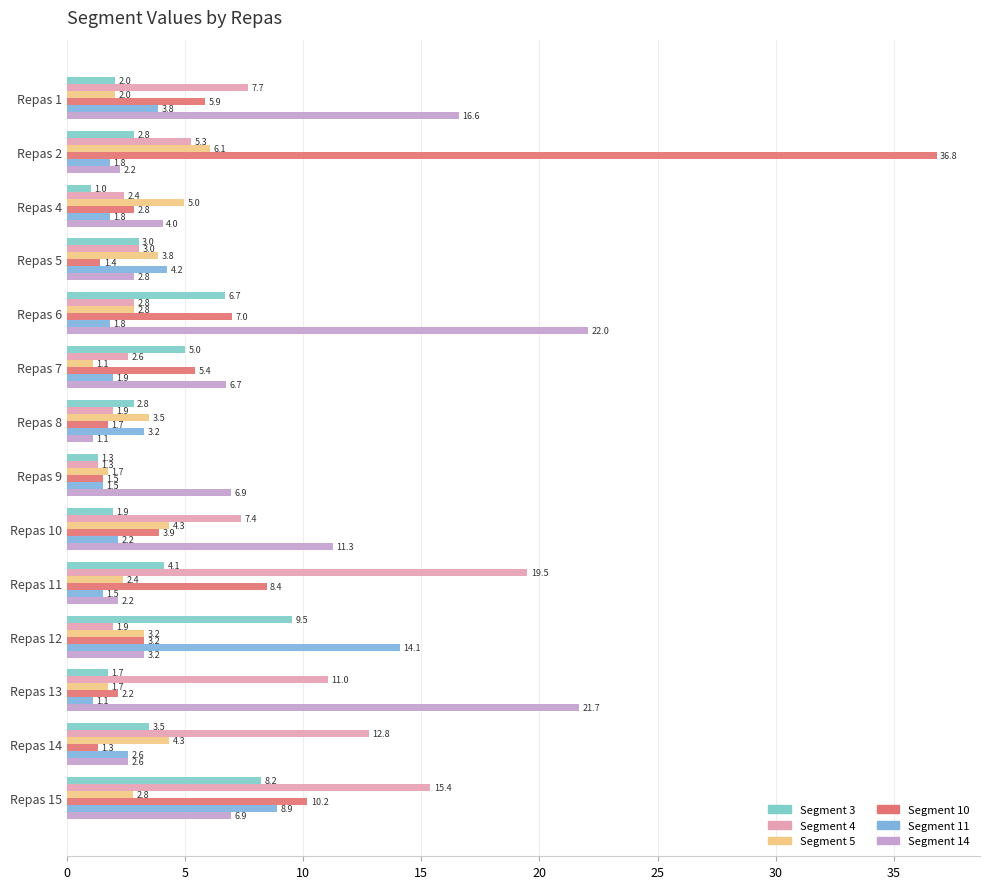

Reading right to left, transcribe all the data shown in this chart.

Segment 3: 8.2	3.5	1.7	9.5	4.1	1.9	1.3	2.8	5.0	6.7	3.0	1.0	2.8	2.0
Segment 4: 15.4	12.8	11.0	1.9	19.5	7.4	1.3	1.9	2.6	2.8	3.0	2.4	5.3	7.7
Segment 5: 2.8	4.3	1.7	3.2	2.4	4.3	1.7	3.5	1.1	2.8	3.8	5.0	6.1	2.0
Segment 10: 10.2	1.3	2.2	3.2	8.4	3.9	1.5	1.7	5.4	7.0	1.4	2.8	36.8	5.9
Segment 11: 8.9	2.6	1.1	14.1	1.5	2.2	1.5	3.2	1.9	1.8	4.2	1.8	1.8	3.8
Segment 14: 6.9	2.6	21.7	3.2	2.2	11.3	6.9	1.1	6.7	22.0	2.8	4.0	2.2	16.6